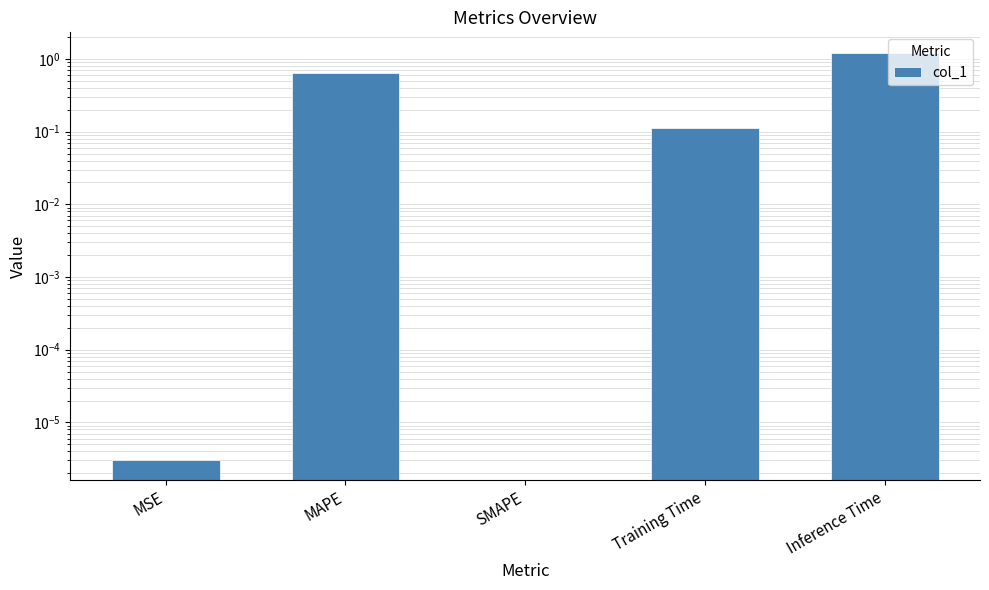

What is the maximum value shown in the chart?

1.2